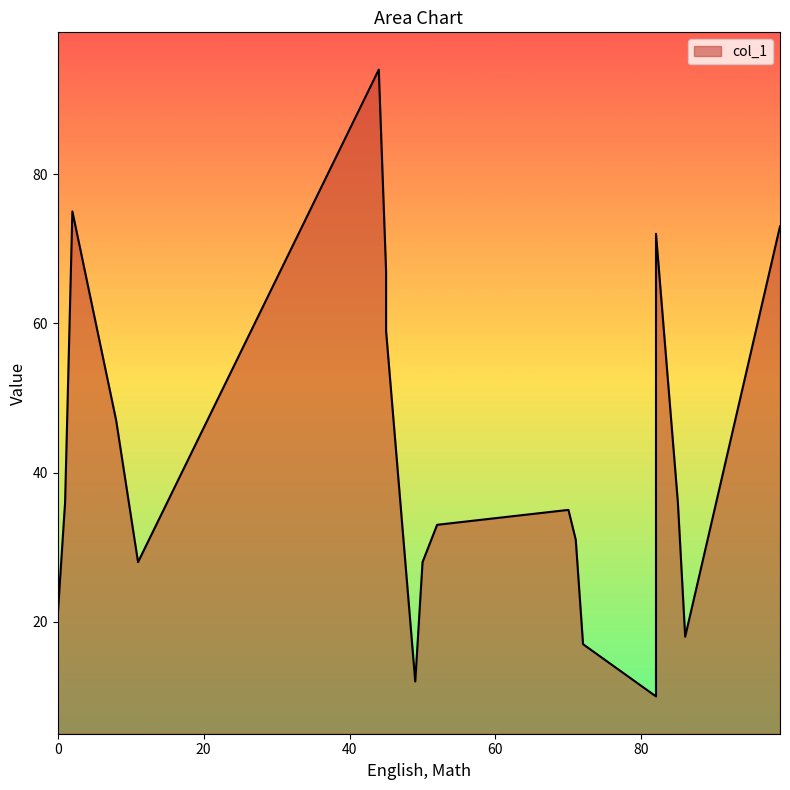

True or false: the data shows 72 at 82.

True